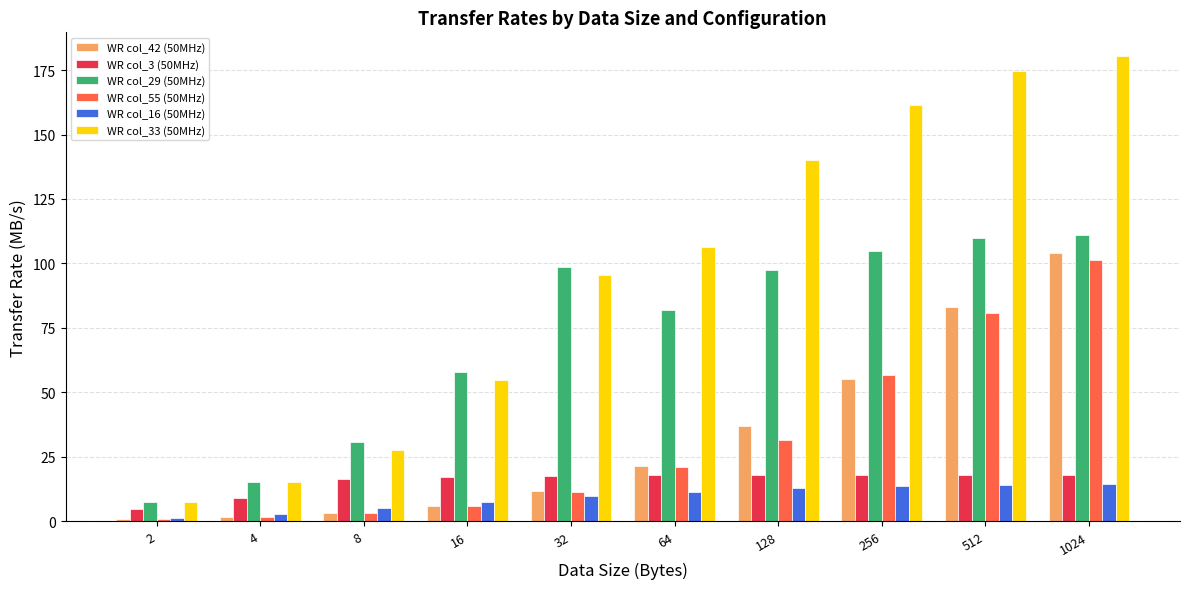

What is the sum of the WR col_3 (50MHz) values at 8 and 16?

33.9